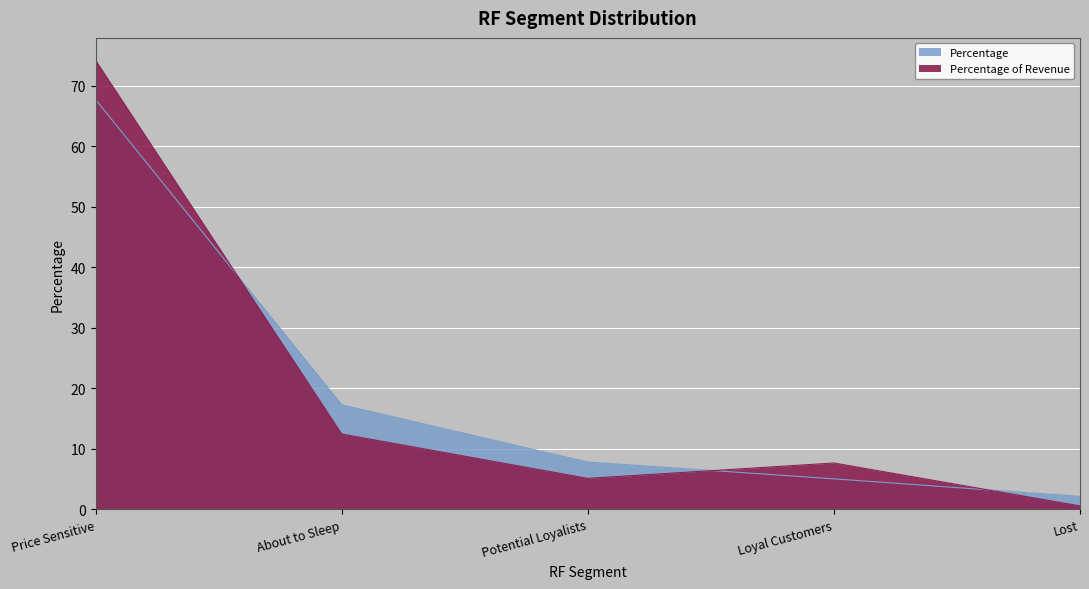

At how many categories does at least one series exceed 10?

2